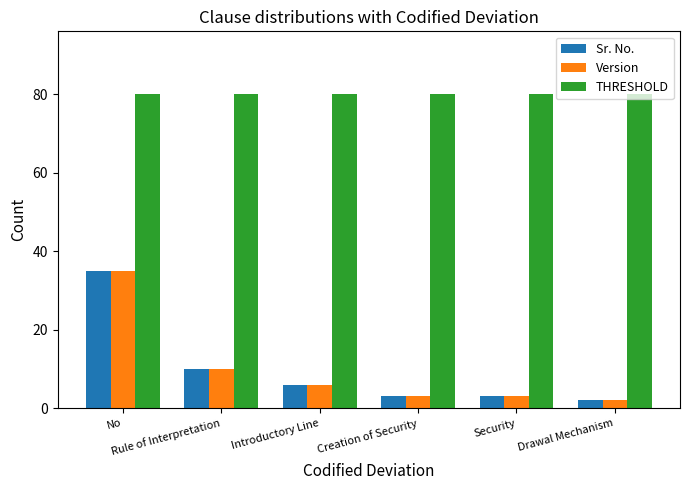

Reading left to right, what are all the values shown in this chart?

Sr. No.: No=35	Rule of Interpretation=10	Introductory Line=6	Creation of Security=3	Security=3	Drawal Mechanism=2
Version: No=35	Rule of Interpretation=10	Introductory Line=6	Creation of Security=3	Security=3	Drawal Mechanism=2
THRESHOLD: No=80	Rule of Interpretation=80	Introductory Line=80	Creation of Security=80	Security=80	Drawal Mechanism=80